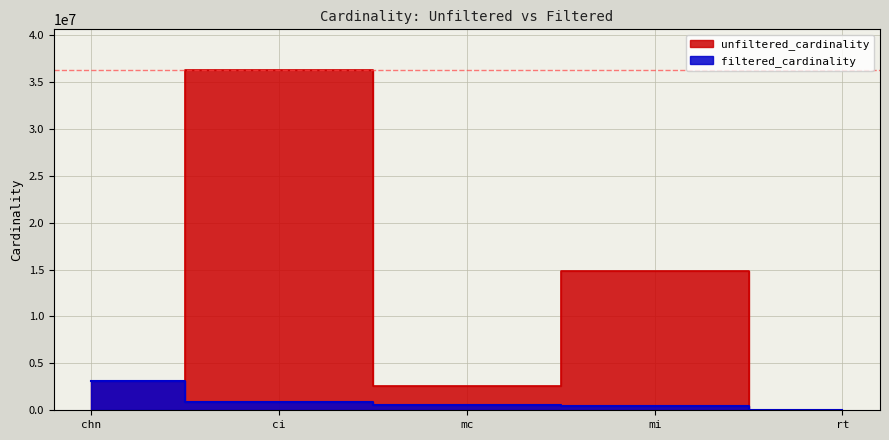

What is the value of the filtered_cardinality point at the 1st from the left?

3140339